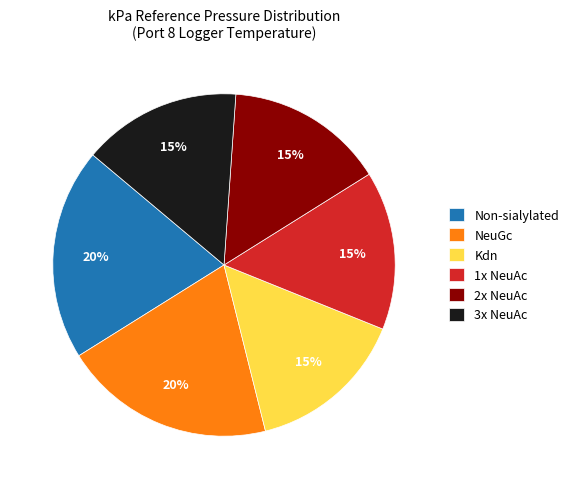

Between 3x NeuAc and Non-sialylated, which is larger?

Non-sialylated